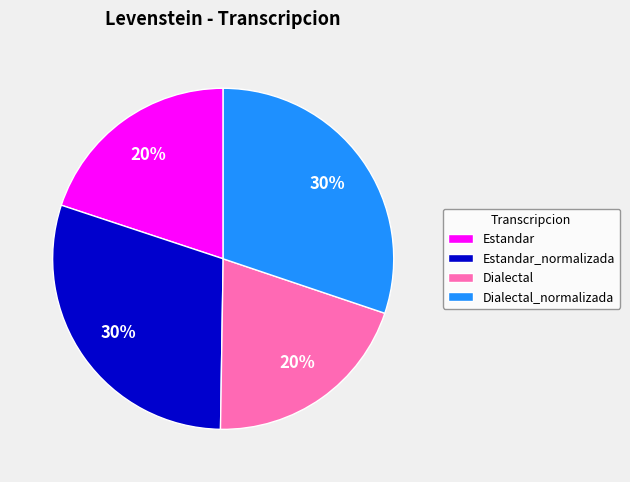

Is there a majority slice in this chart?

No